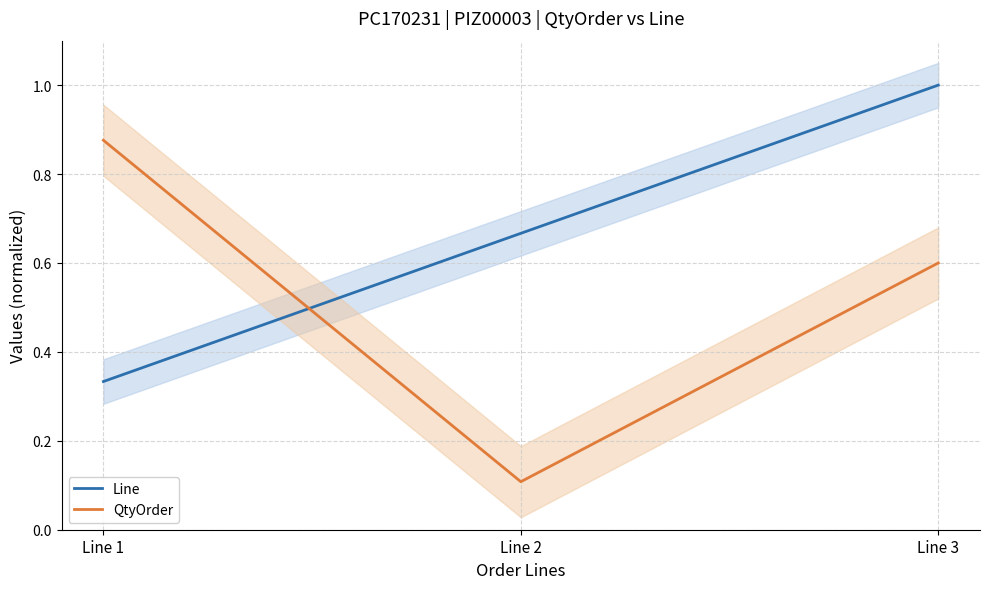

Between Line 2 and Line 3, which is larger?

Line 3